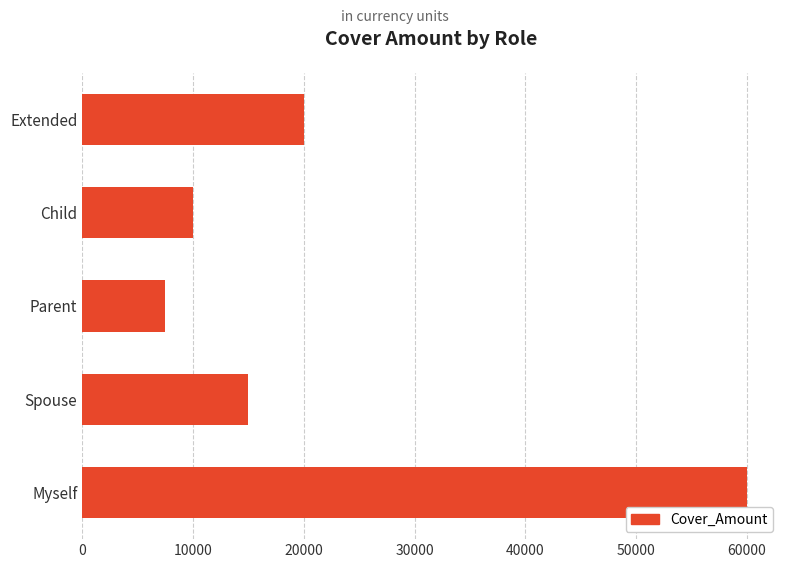

True or false: the data shows 10000 at Child.

True